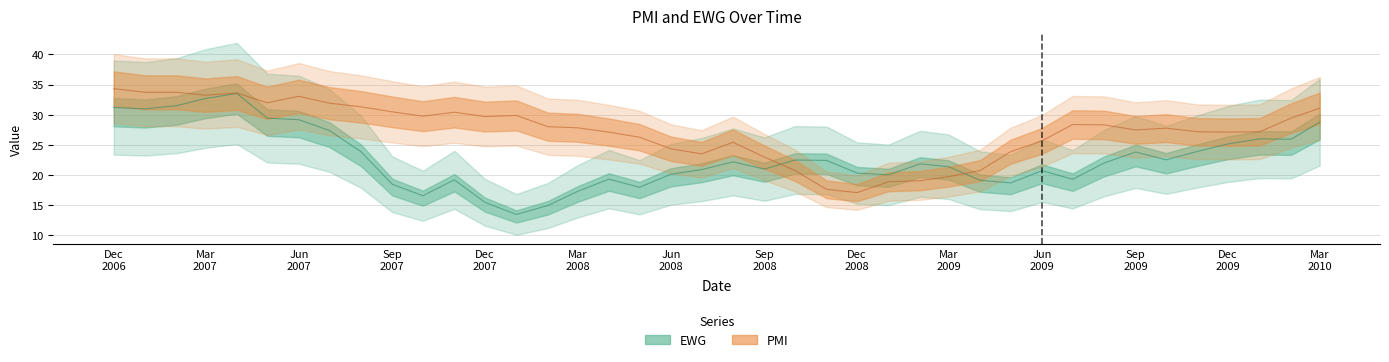

The PMI series shows 42.1 at 2010-01. True or false?

False